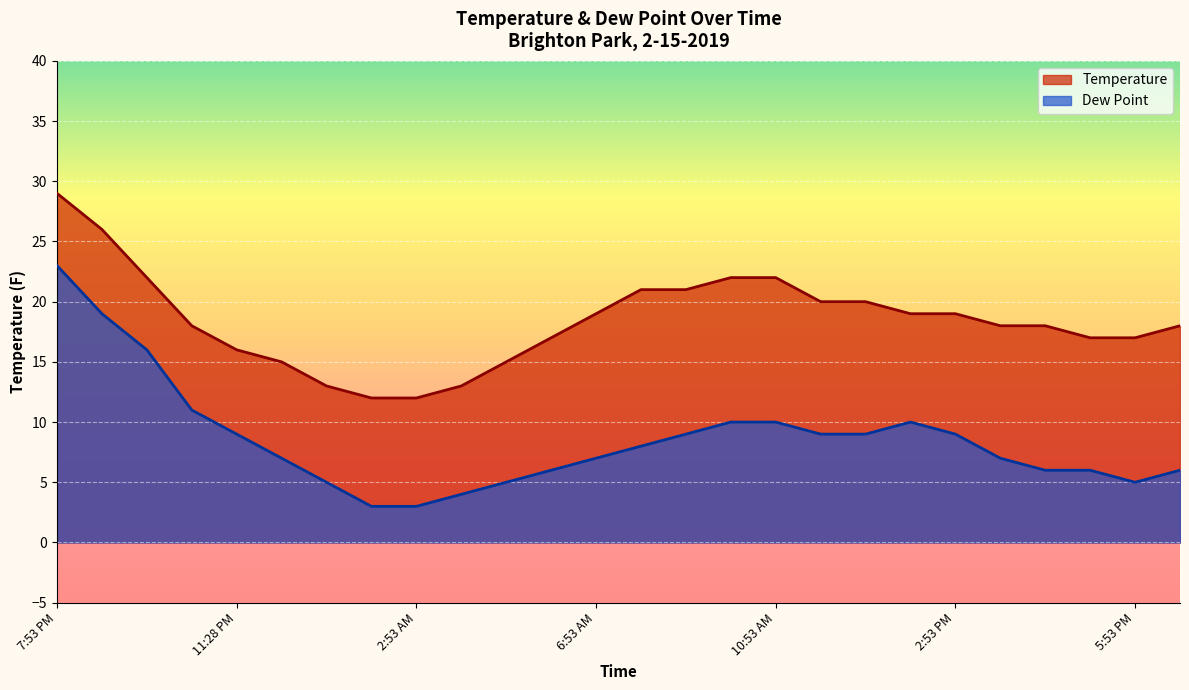

Which series has the largest range (max minus min)?

Dew Point